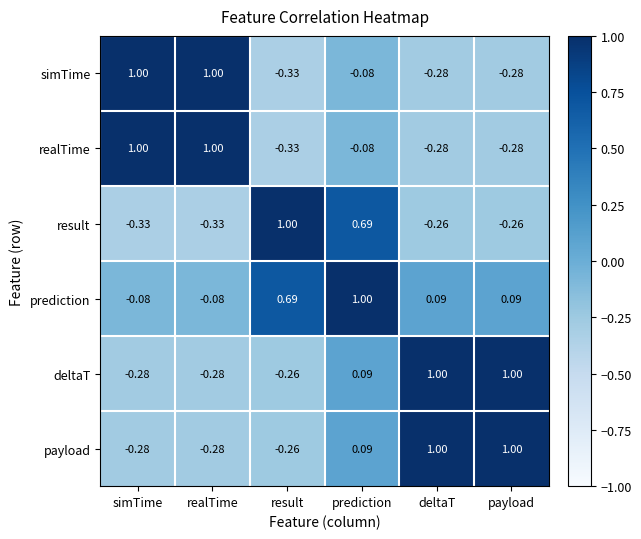

Between prediction and deltaT, which series saw the biggest shift?

result